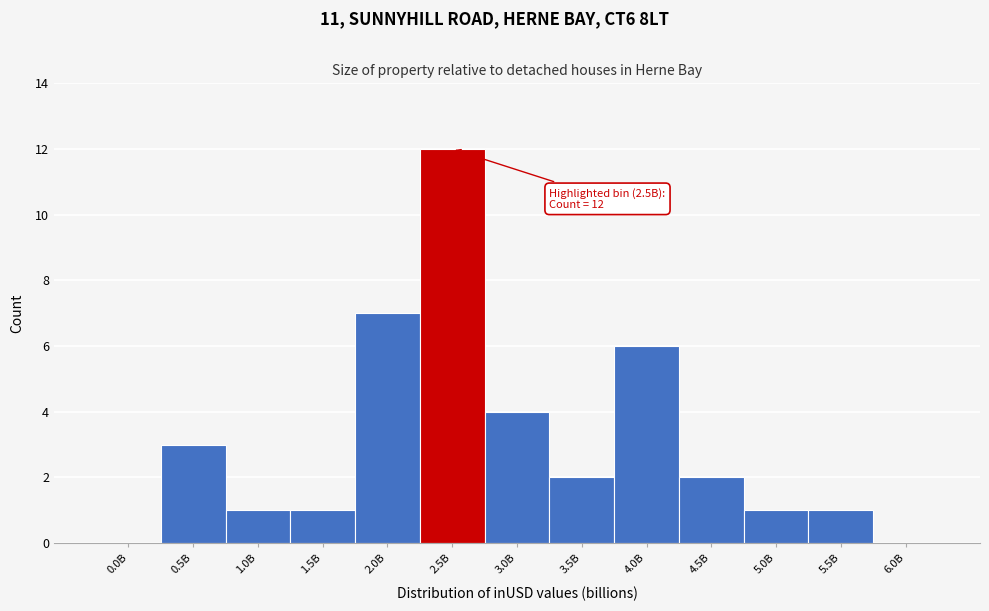

Reading right to left, extract all data points from this chart.

6.0B=0	5.5B=1	5.0B=1	4.5B=2	4.0B=6	3.5B=2	3.0B=4	2.5B=12	2.0B=7	1.5B=1	1.0B=1	0.5B=3	0.0B=0